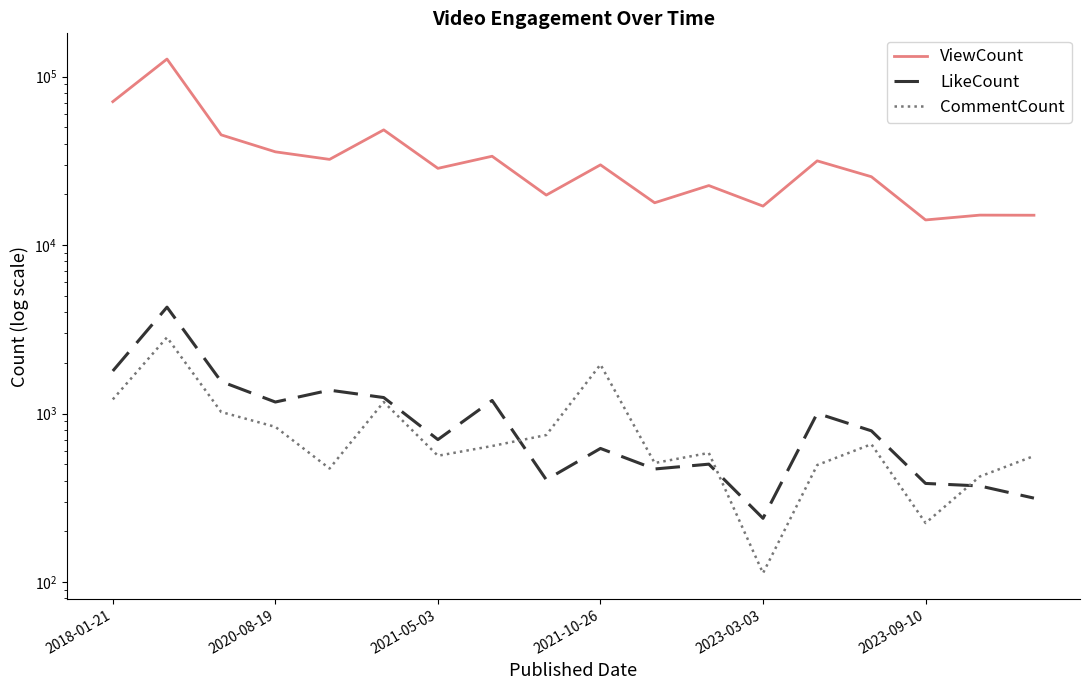

What is the difference between the second highest and minimum values in the CommentCount series?

1842